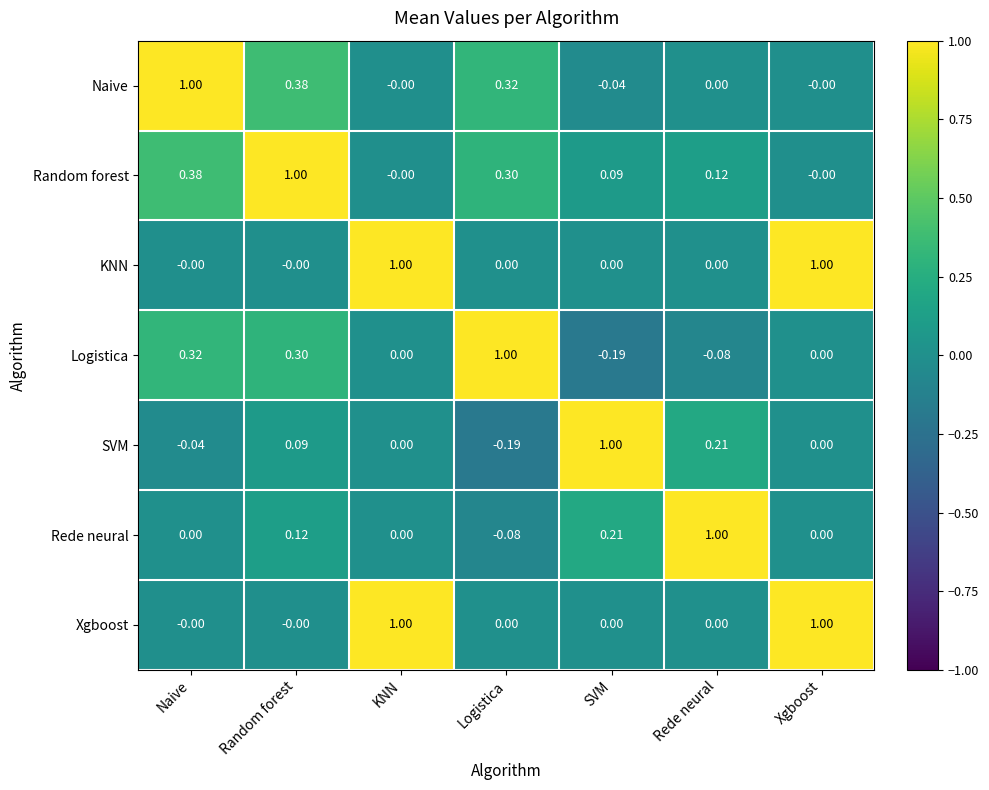

At which label does Naive reach its peak?

Naive